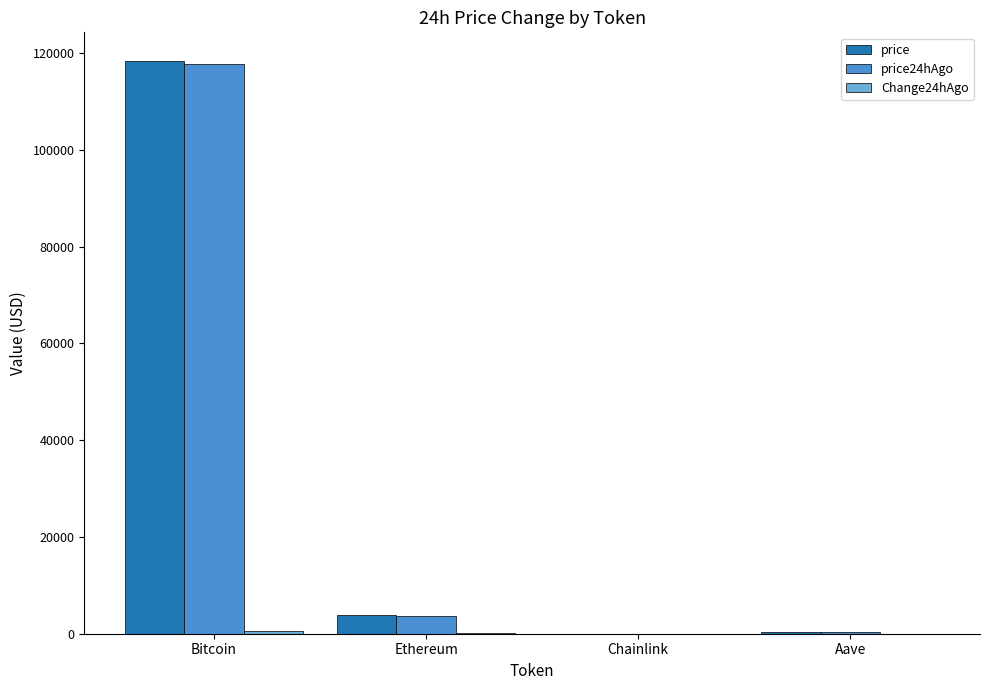

Which category has the highest value in the price series?

Bitcoin